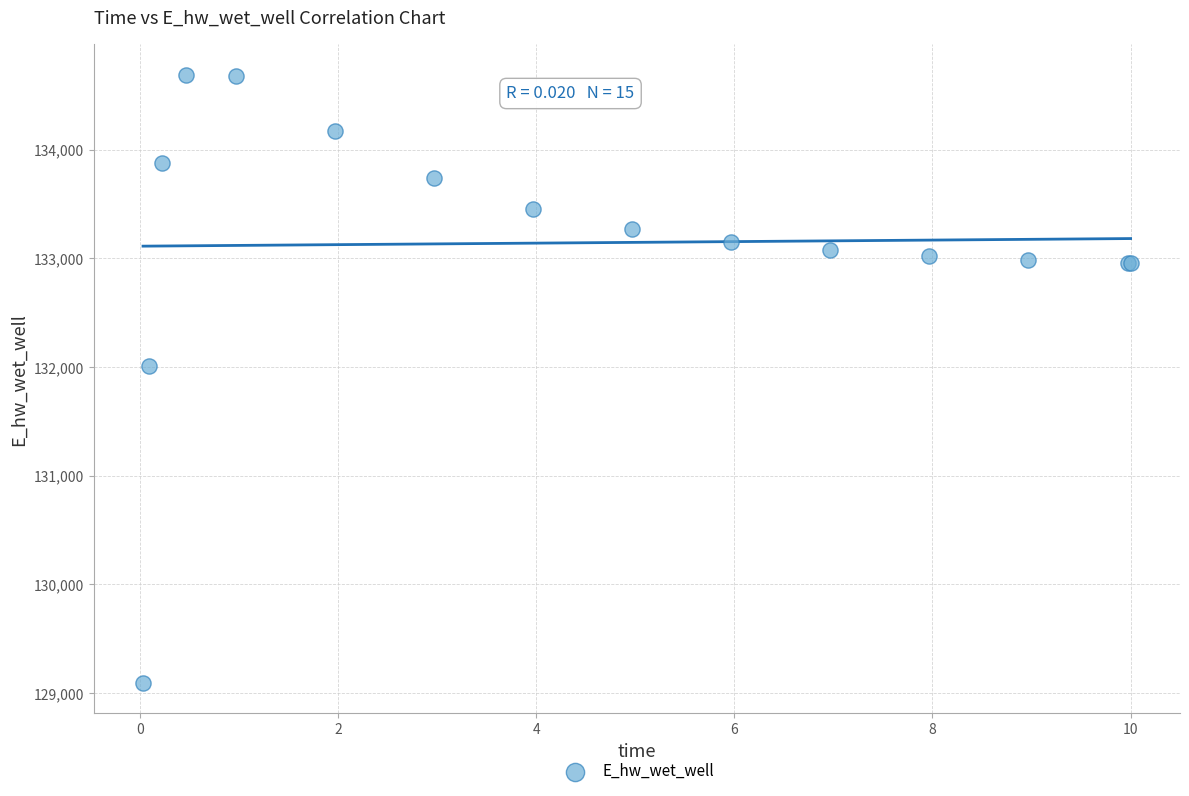

What Y value in the scatter plot is closest to 131891?

132013.2